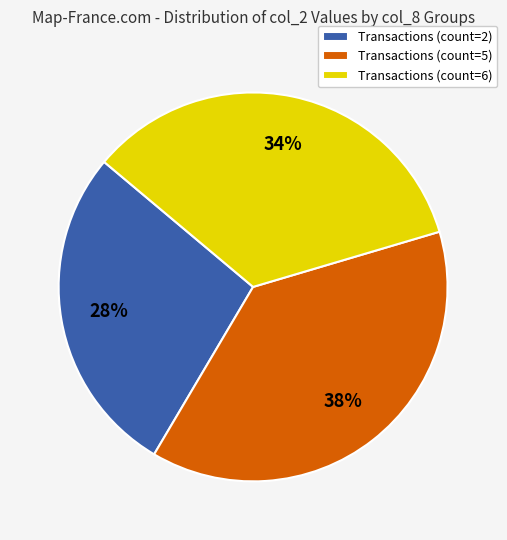

How many segments does this pie chart have?

3